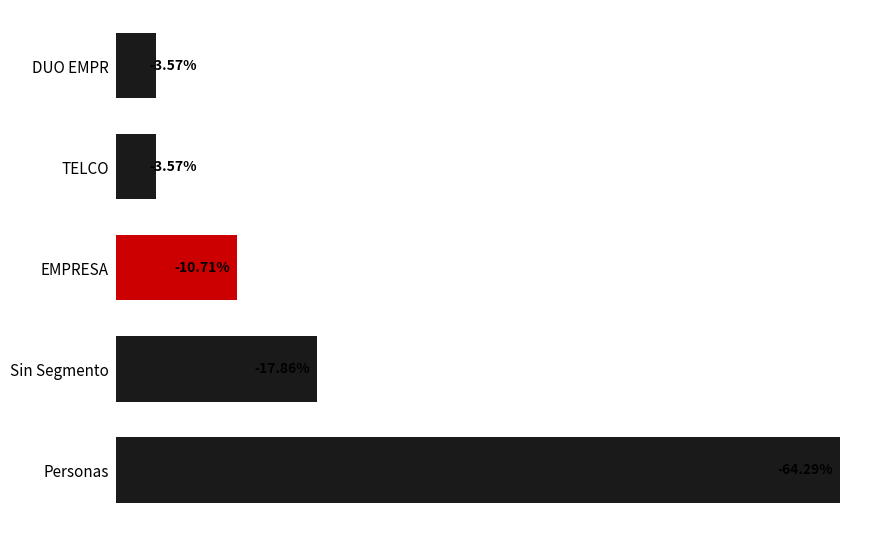

Does the chart contain any negative values?

Yes